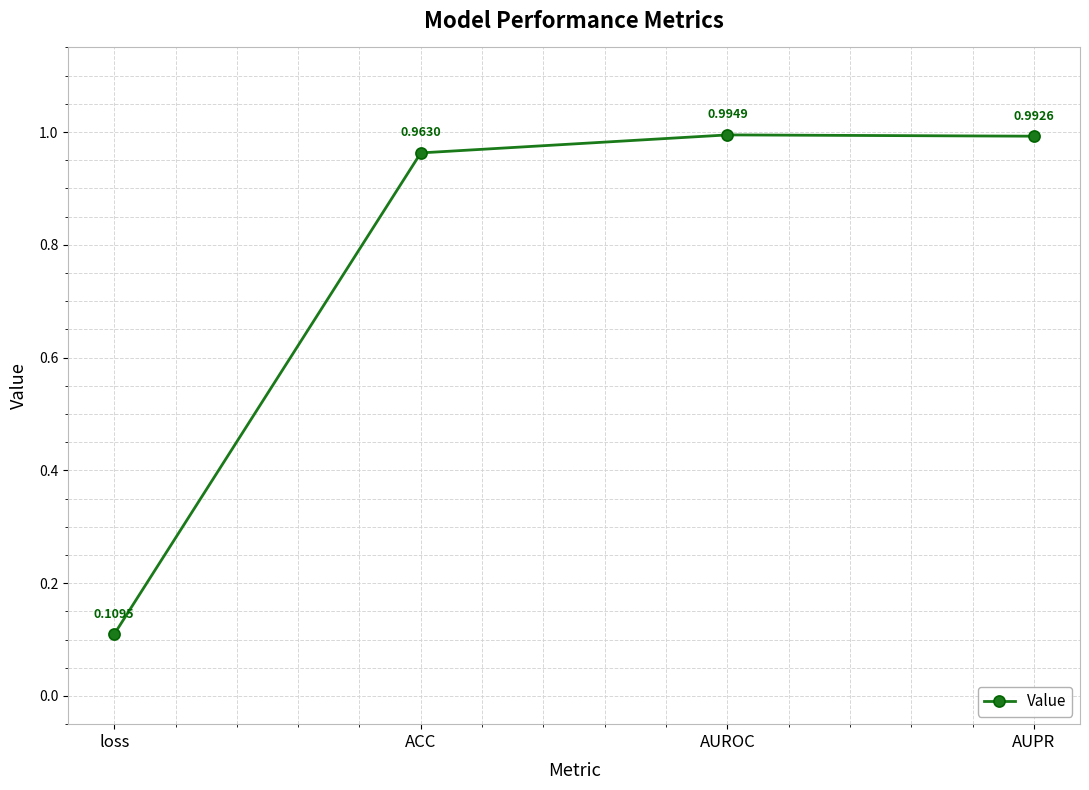

Does the chart display data point markers on the line(s)?

Yes